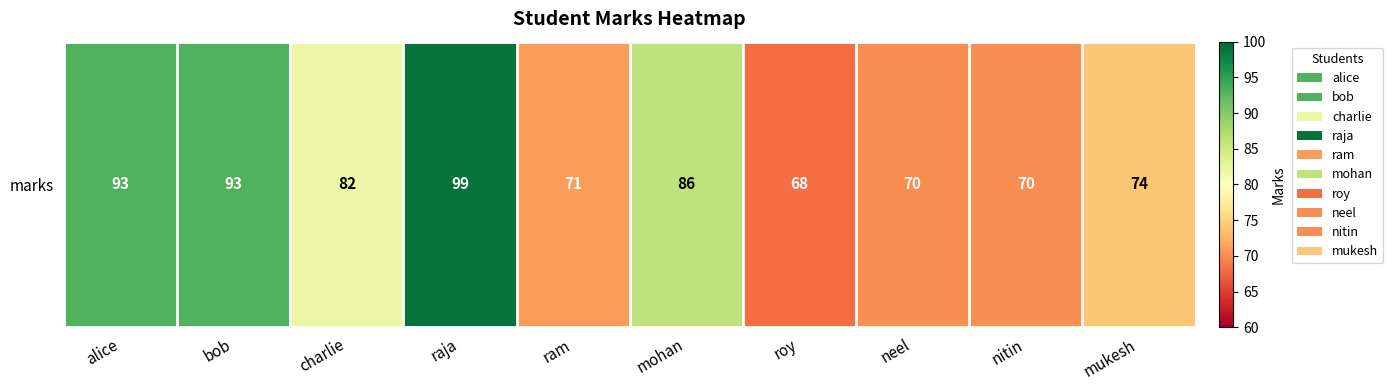

True or false: the data shows 99 at raja.

True